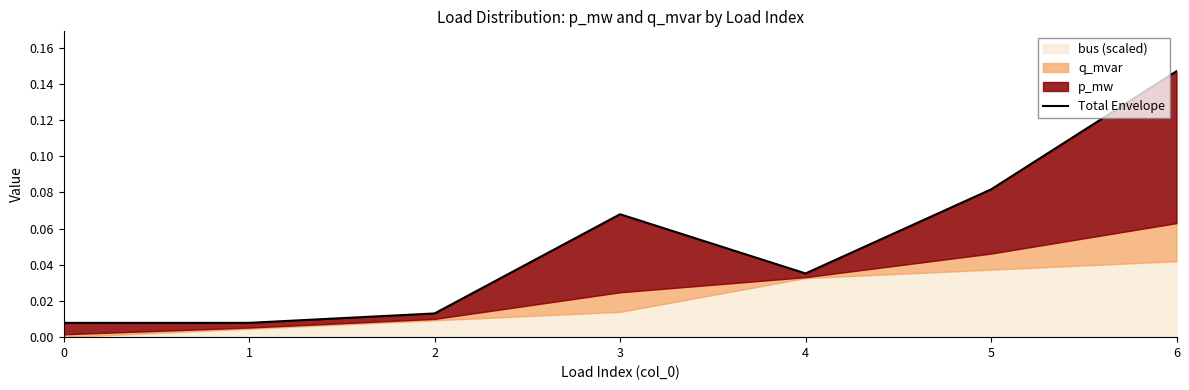

List the labels in order of value, largest first.

6, 5, 3, 4, 2, 1, 0